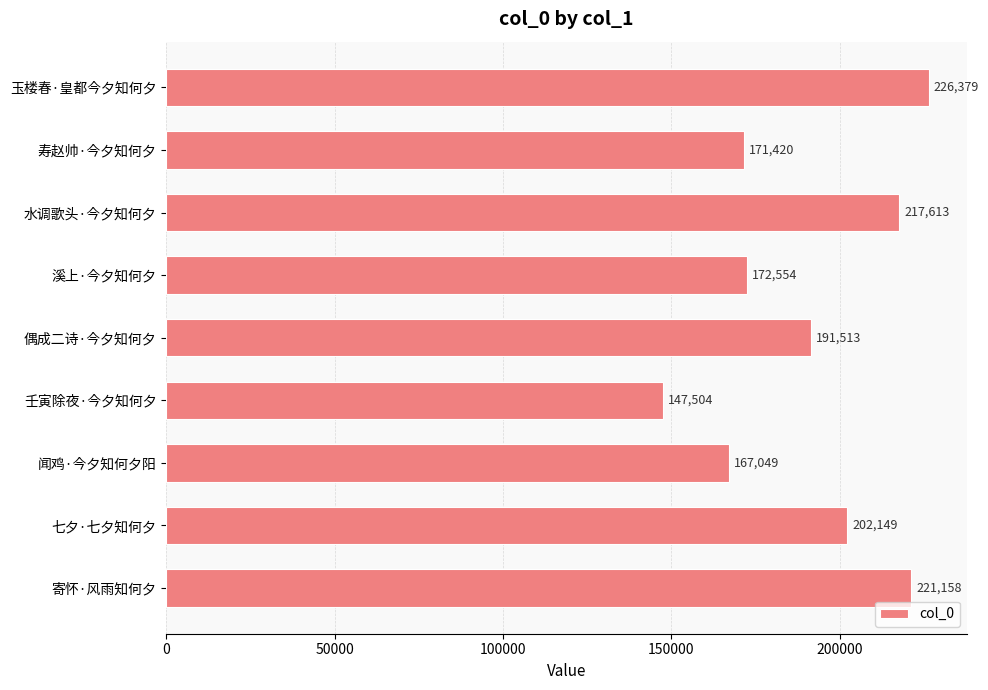

Reading top to bottom, extract all data points from this chart.

226379	171420	217613	172554	191513	147504	167049	202149	221158